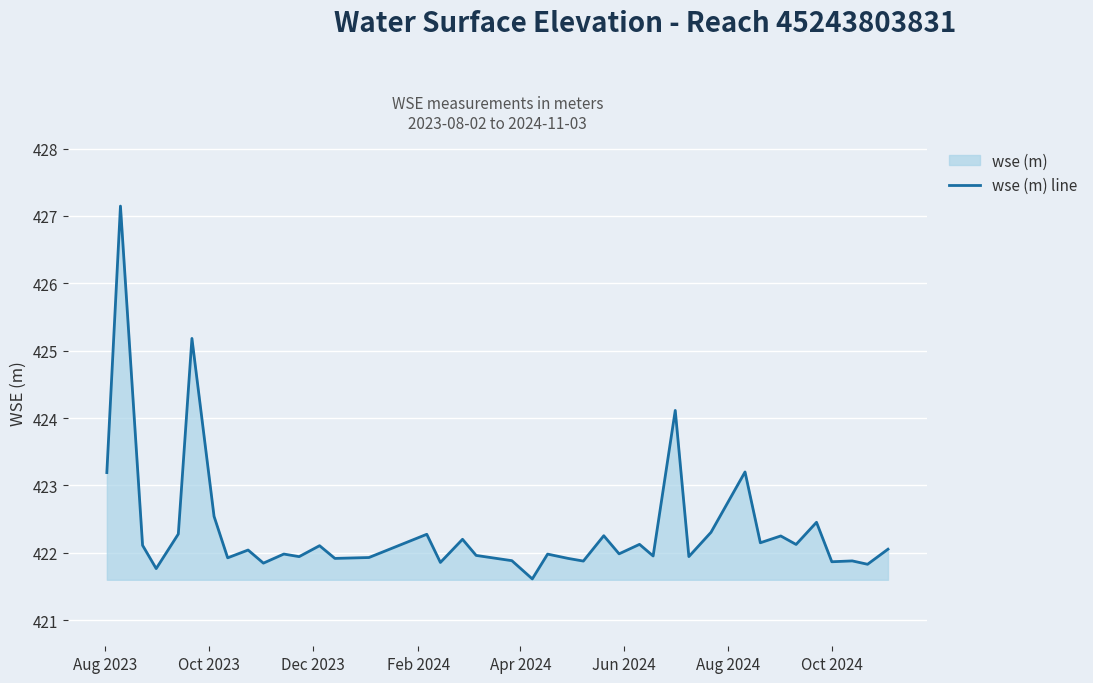

What is the difference between the maximum and minimum values?

5.5